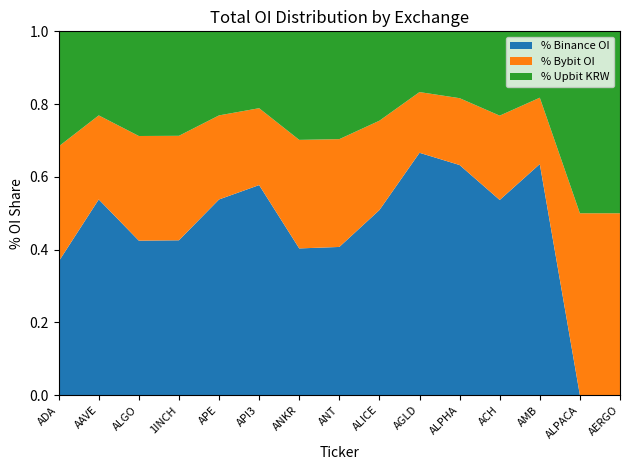

Does the chart have visible grid lines?

No